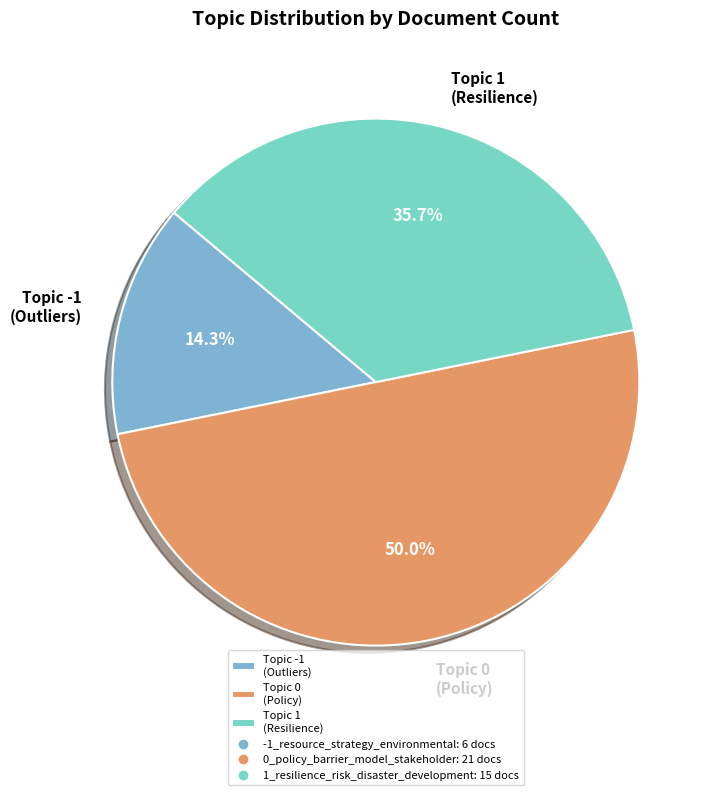

What is the smallest slice in the pie chart?

Topic -1 (Outliers)